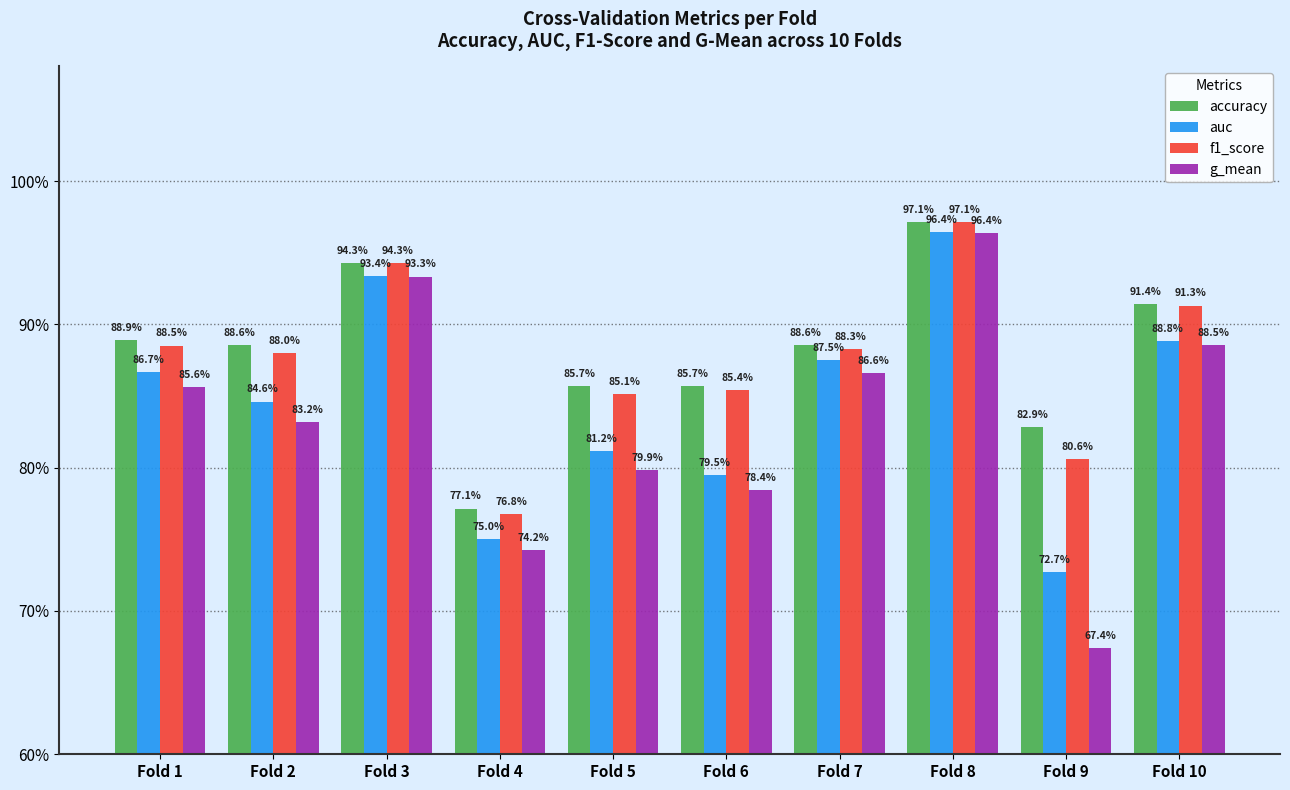

At which category does the chart reach its peak across all series?

Fold 8